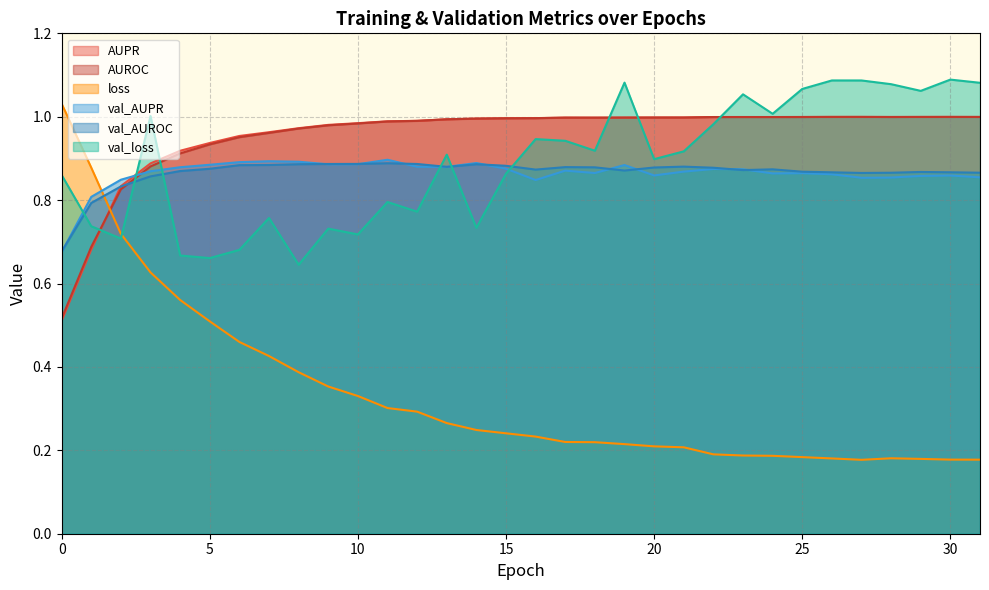

Which series has the widest spread of values?

loss